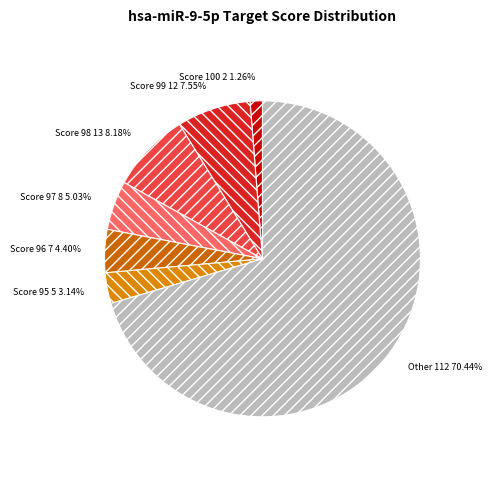

What portion of the pie excludes Other?

29.6%